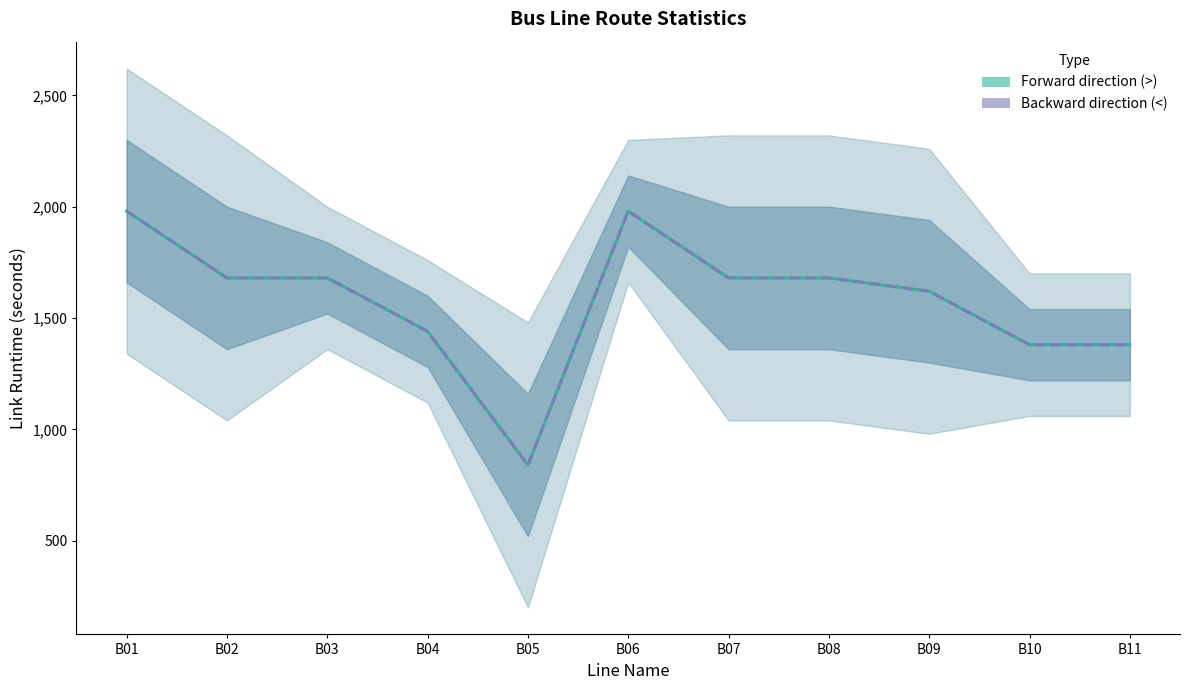

Reading left to right, extract all data points from this chart.

Forward direction (>): B01=1980	B02=1680	B03=1680	B04=1440	B05=840	B06=1980	B07=1680	B08=1680	B09=1620	B10=1380	B11=1380
Backward direction (<): B01=1980	B02=1680	B03=1680	B04=1440	B05=840	B06=1980	B07=1680	B08=1680	B09=1620	B10=1380	B11=1380